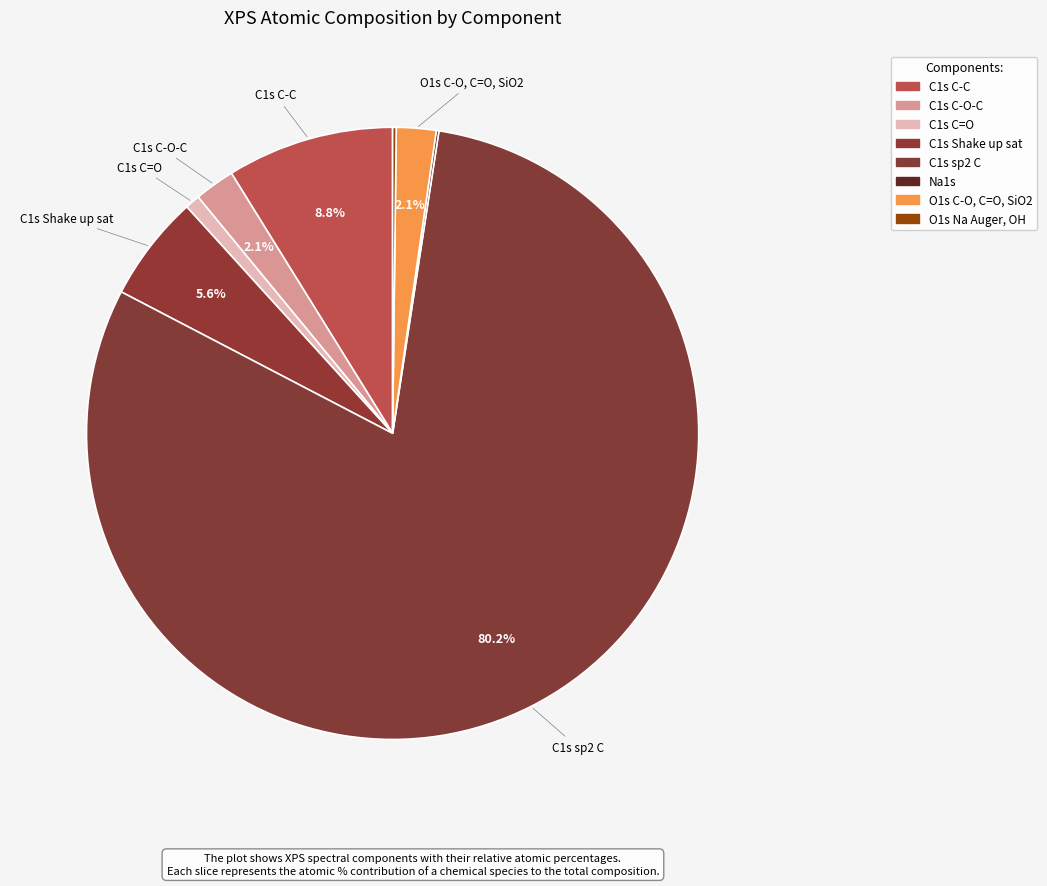

What is the total percentage of O1s C-O, C=O, SiO2 and C1s sp2 C?

82.3%